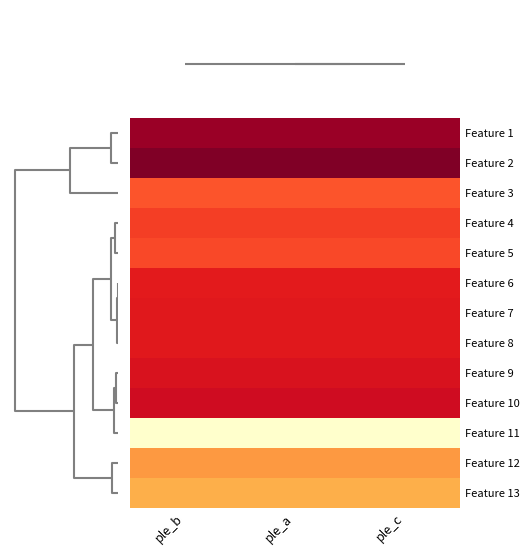

Reading right to left, list all the values displayed in this chart.

Feature 1: ple_c=18.3	ple_a=18.3	ple_b=18.3
Feature 2: ple_c=19.1	ple_a=19.1	ple_b=19.1
Feature 3: ple_c=14.0	ple_a=14.0	ple_b=14.0
Feature 4: ple_c=14.6	ple_a=14.6	ple_b=14.6
Feature 5: ple_c=14.3	ple_a=14.3	ple_b=14.3
Feature 6: ple_c=15.7	ple_a=15.7	ple_b=15.7
Feature 7: ple_c=15.9	ple_a=15.9	ple_b=15.9
Feature 8: ple_c=15.9	ple_a=15.9	ple_b=15.9
Feature 9: ple_c=16.2	ple_a=16.2	ple_b=16.2
Feature 10: ple_c=16.6	ple_a=16.6	ple_b=16.6
Feature 11: ple_c=6.0	ple_a=6.0	ple_b=6.0
Feature 12: ple_c=12.0	ple_a=12.0	ple_b=12.0
Feature 13: ple_c=11.0	ple_a=11.0	ple_b=11.0